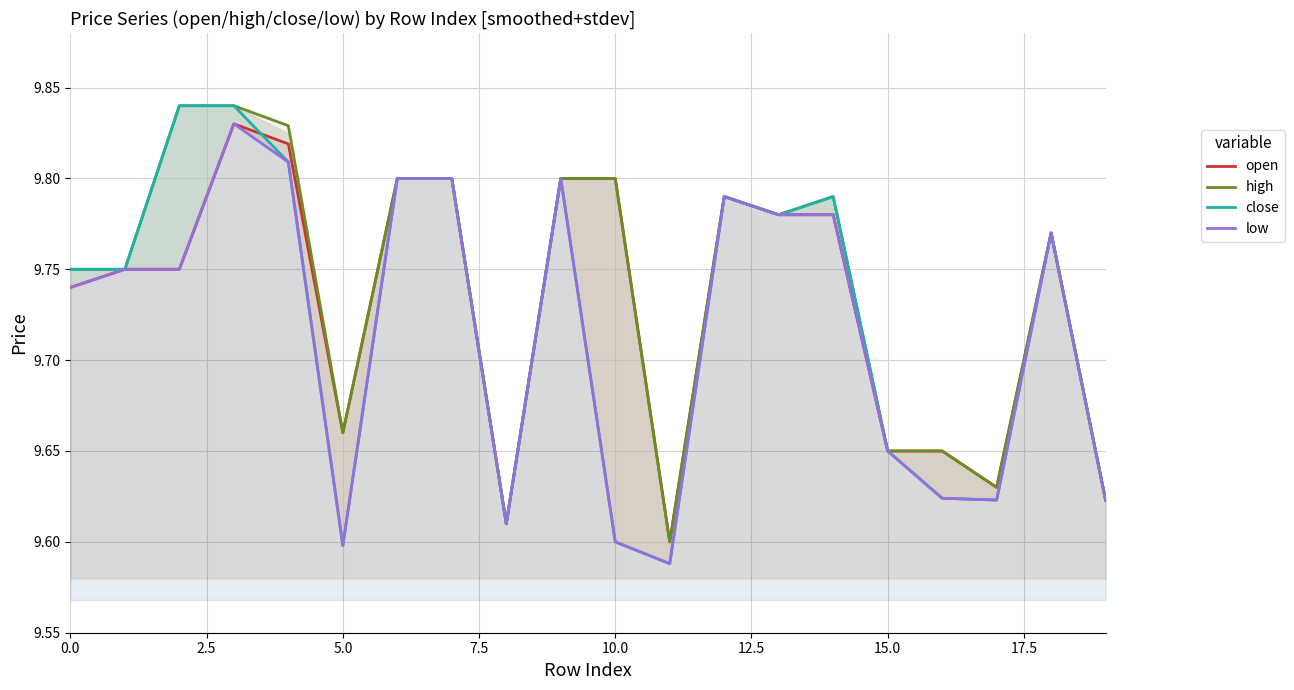

List the series in order of their overall mean, lowest first.

low, close, open, high